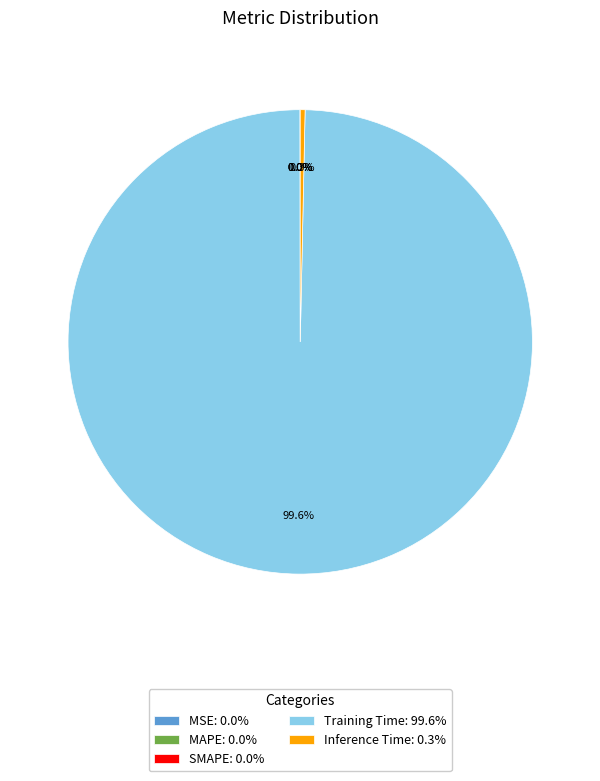

The Inference Time slice represents 8% of the pie. True or false?

False